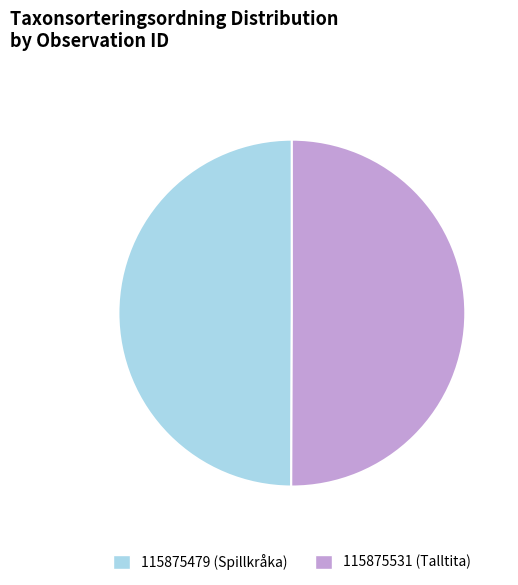

Approximately how many times larger is the value at 115875531 (Talltita) compared to 115875479 (Spillkråka)?

1.0